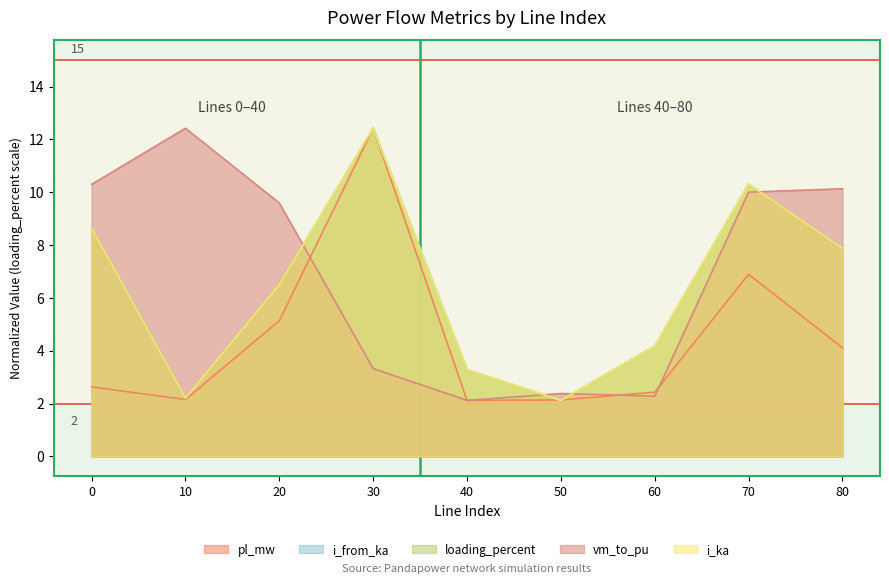

Is it true that vm_to_pu equals 1.4 at 40?

False